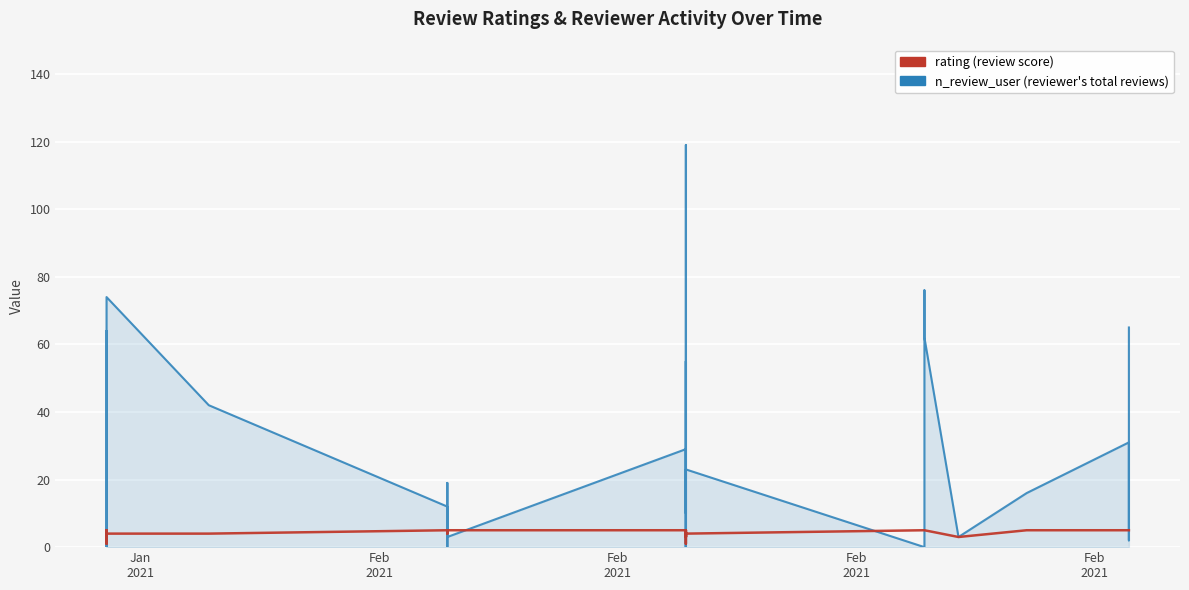

True or false: n_review_user and rating intersect in this chart.

True